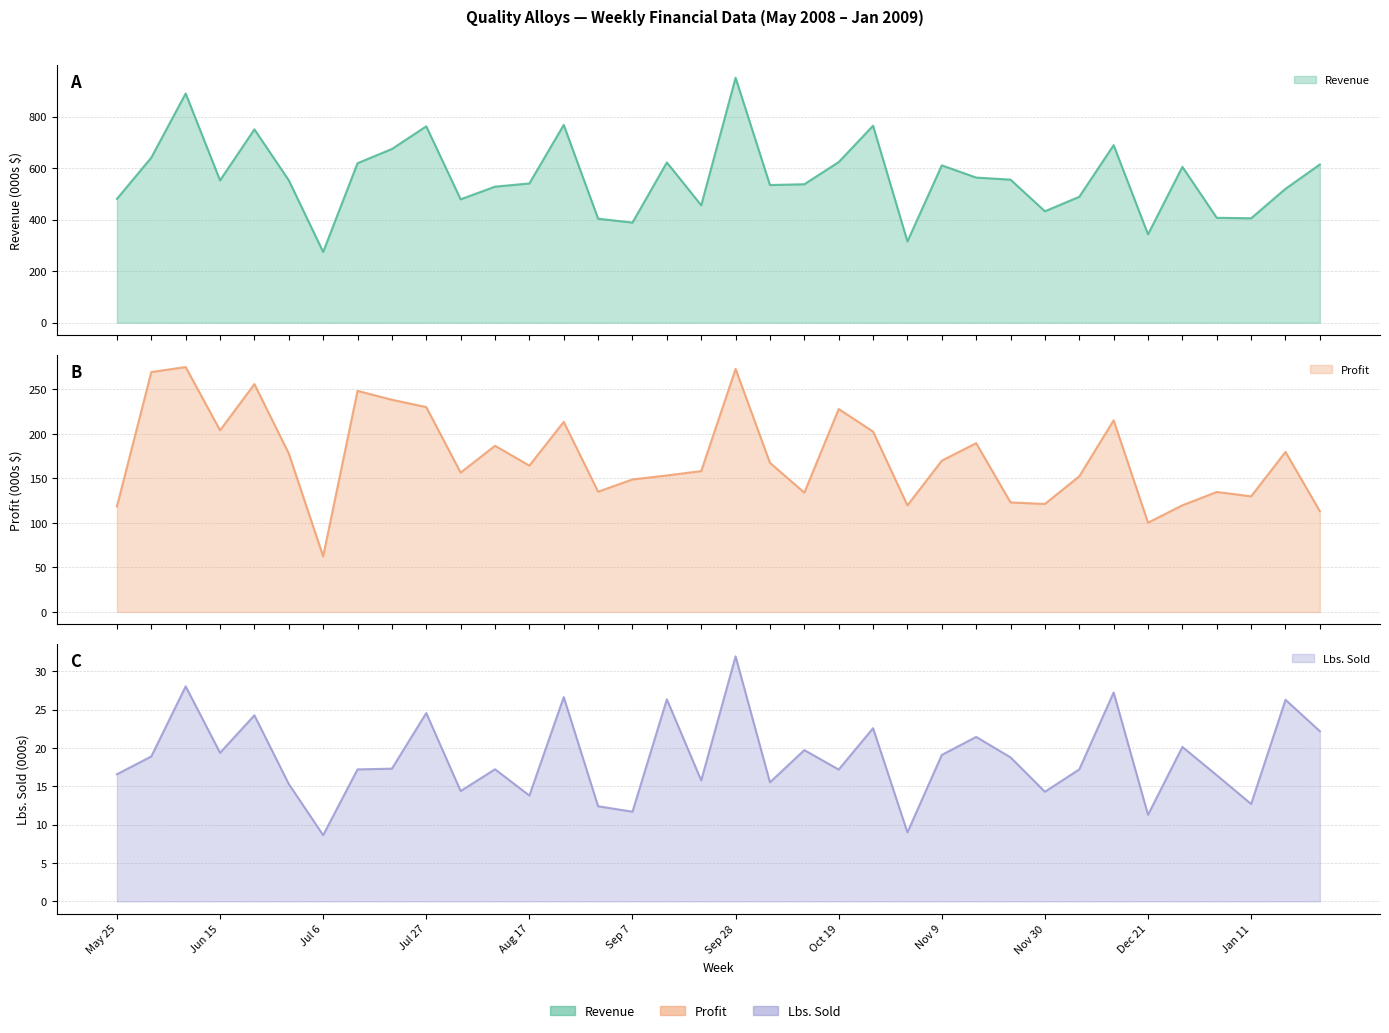

What is the difference between the highest and lowest values at Nov 23?

536.7